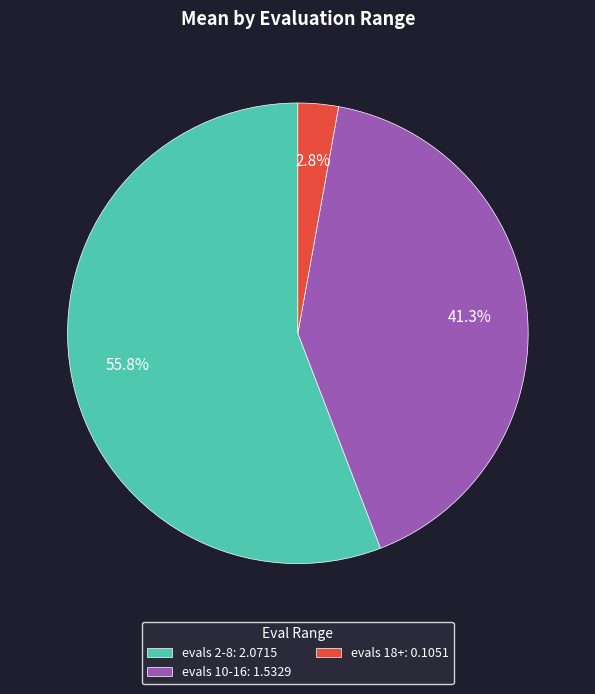

What is the smallest slice in the pie chart?

evals 18+